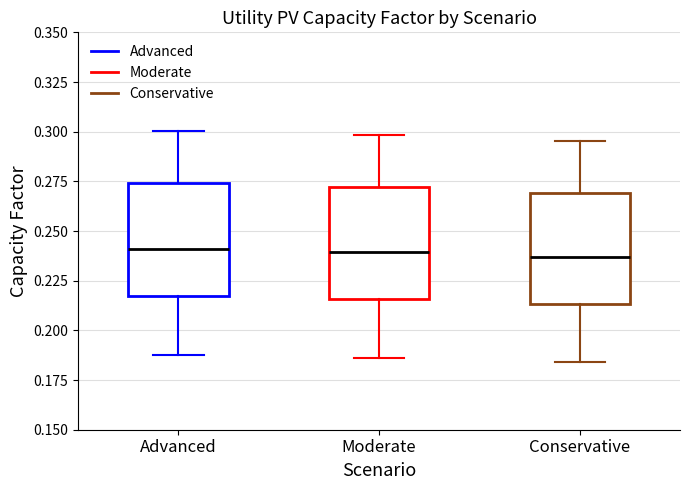

Where does the lower whisker of the box for Moderate end on the y-axis? The values are not printed on the chart, so give them approximately, as read against the axis.

0.185